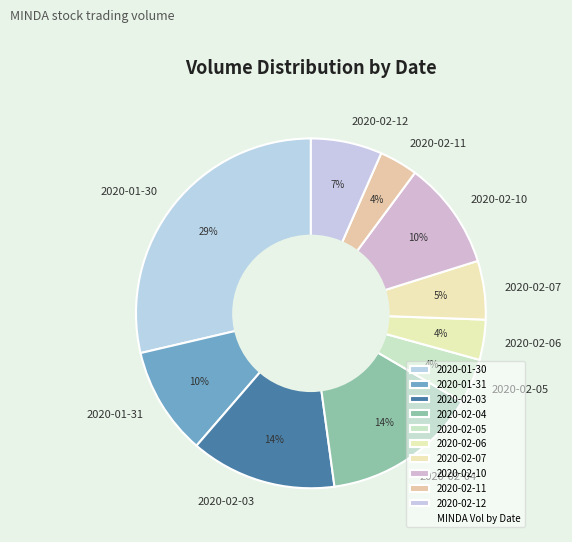

Do 2020-01-31 and 2020-02-10 together represent more than half of the pie?

No